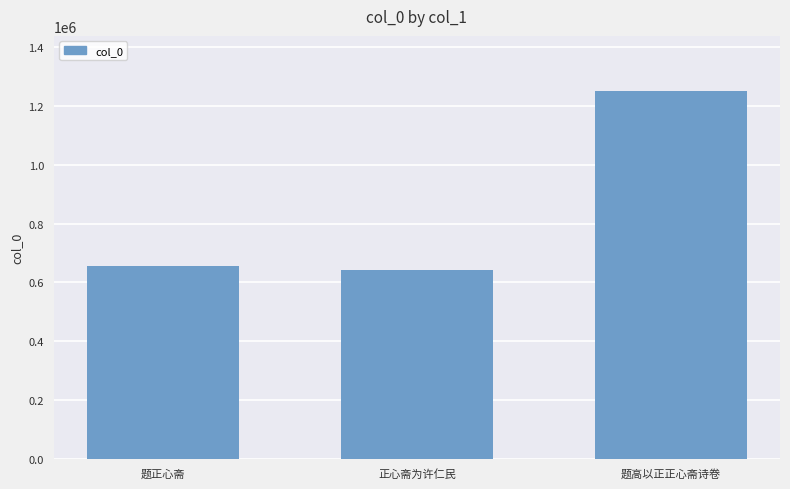

Approximately how many times larger is the value at 正心斋为许仁民 compared to 题正心斋?

1.0